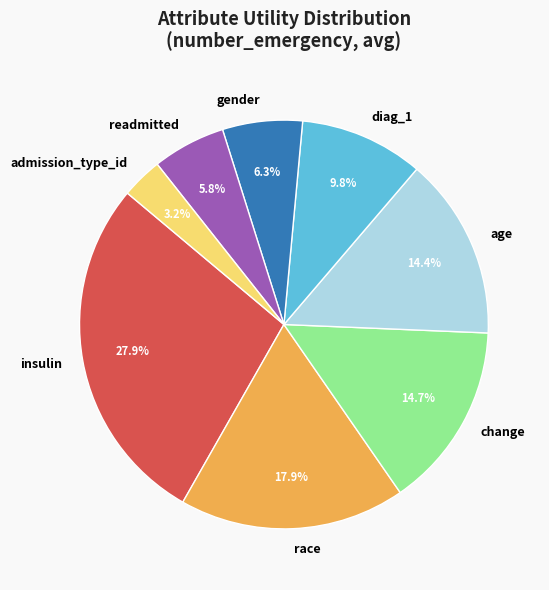

How many segments does this pie chart have?

8